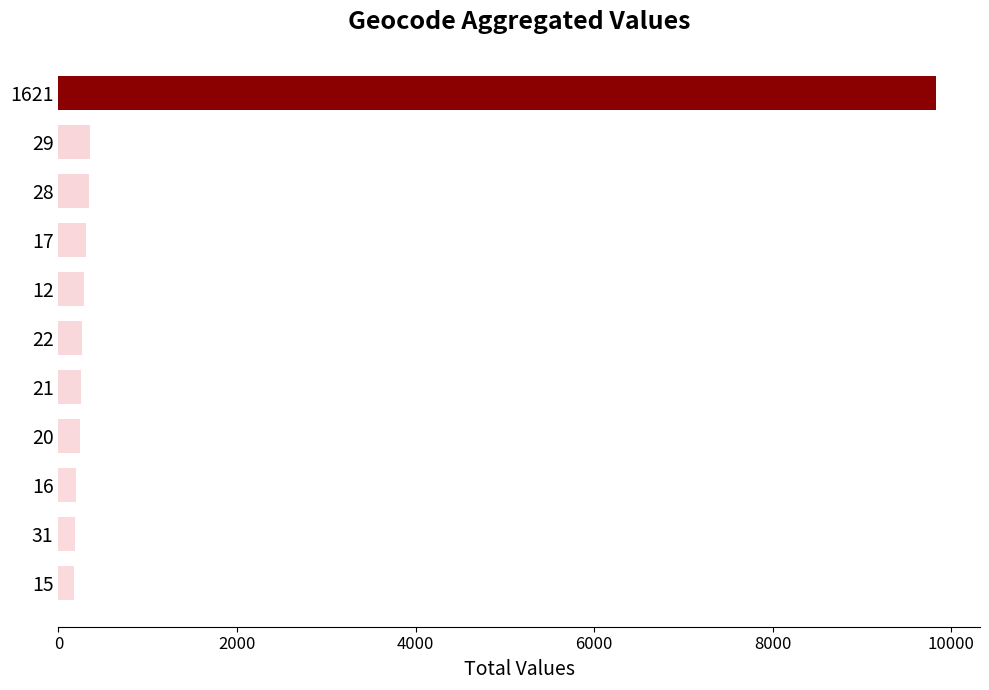

What is the maximum value shown in the chart?

9830